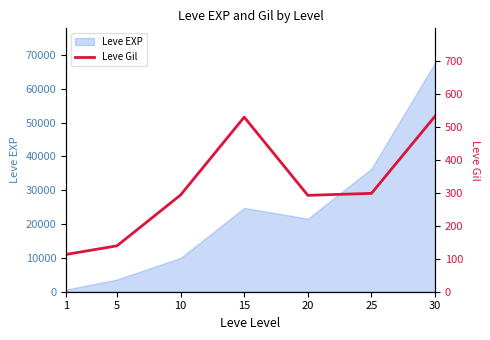

What is the maximum value for Leve EXP?

67730